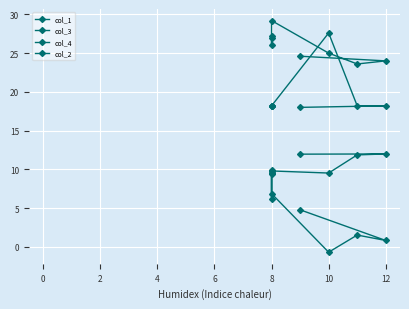

Reading right to left, extract all data points from this chart.

col_1: 9.6	10.0	9.6	9.8	9.5	11.9	12.0	12.0
col_3: 9.5	6.2	9.4	6.9	-0.7	1.5	0.8	4.8
col_4: 27.2	26.0	27.0	29.2	25.0	23.6	24.0	24.6
col_2: 18.2	18.2	18.2	18.2	27.6	18.2	18.2	18.0